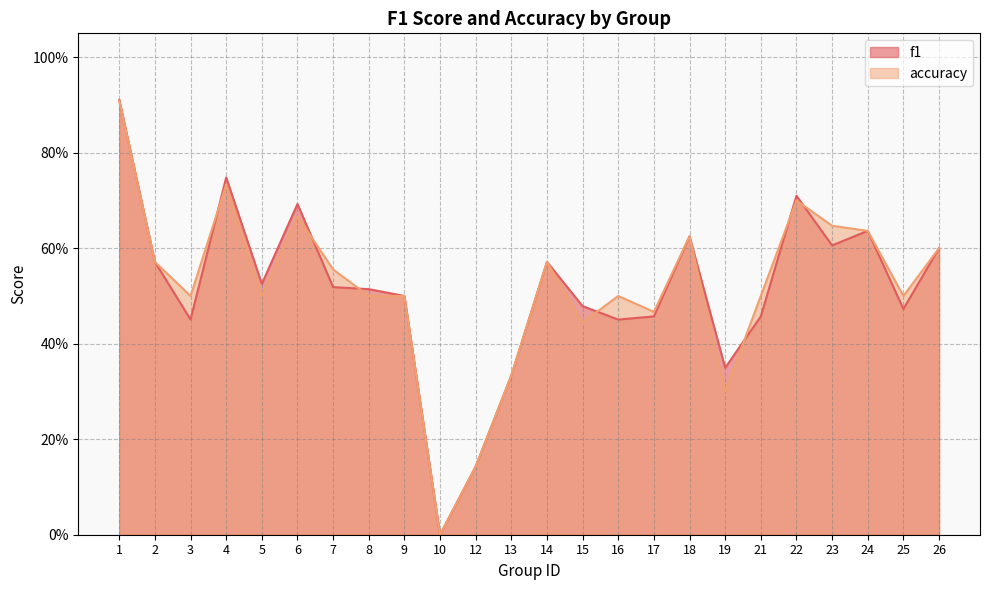

Reading right to left, extract all data points from this chart.

f1: 26=0.6	25=0.5	24=0.6	23=0.6	22=0.7	21=0.5	19=0.3	18=0.6	17=0.5	16=0.5	15=0.5	14=0.6	13=0.3	12=0.1	10=0.0	9=0.5	8=0.5	7=0.5	6=0.7	5=0.5	4=0.7	3=0.5	2=0.6	1=0.9
accuracy: 26=0.6	25=0.5	24=0.6	23=0.6	22=0.7	21=0.5	19=0.3	18=0.6	17=0.5	16=0.5	15=0.4	14=0.6	13=0.3	12=0.1	10=0.0	9=0.5	8=0.5	7=0.6	6=0.7	5=0.5	4=0.7	3=0.5	2=0.6	1=0.9